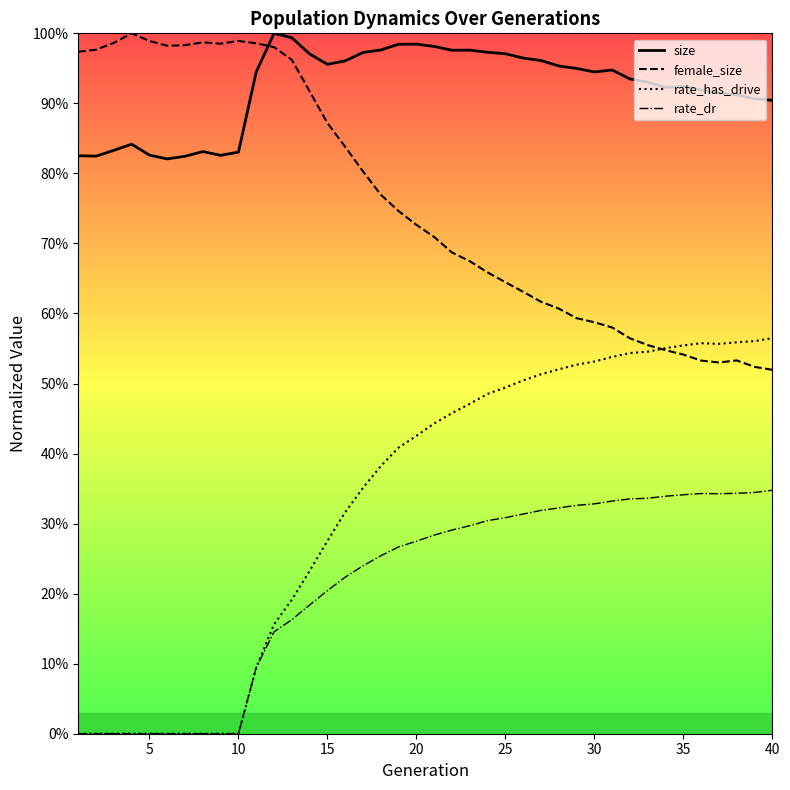

How many interior local valleys does the rate_dr series have?

1